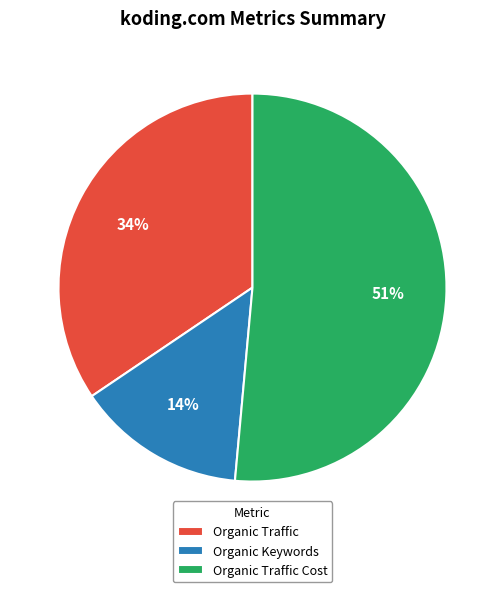

To the nearest percent, what is the average slice percentage?

33%